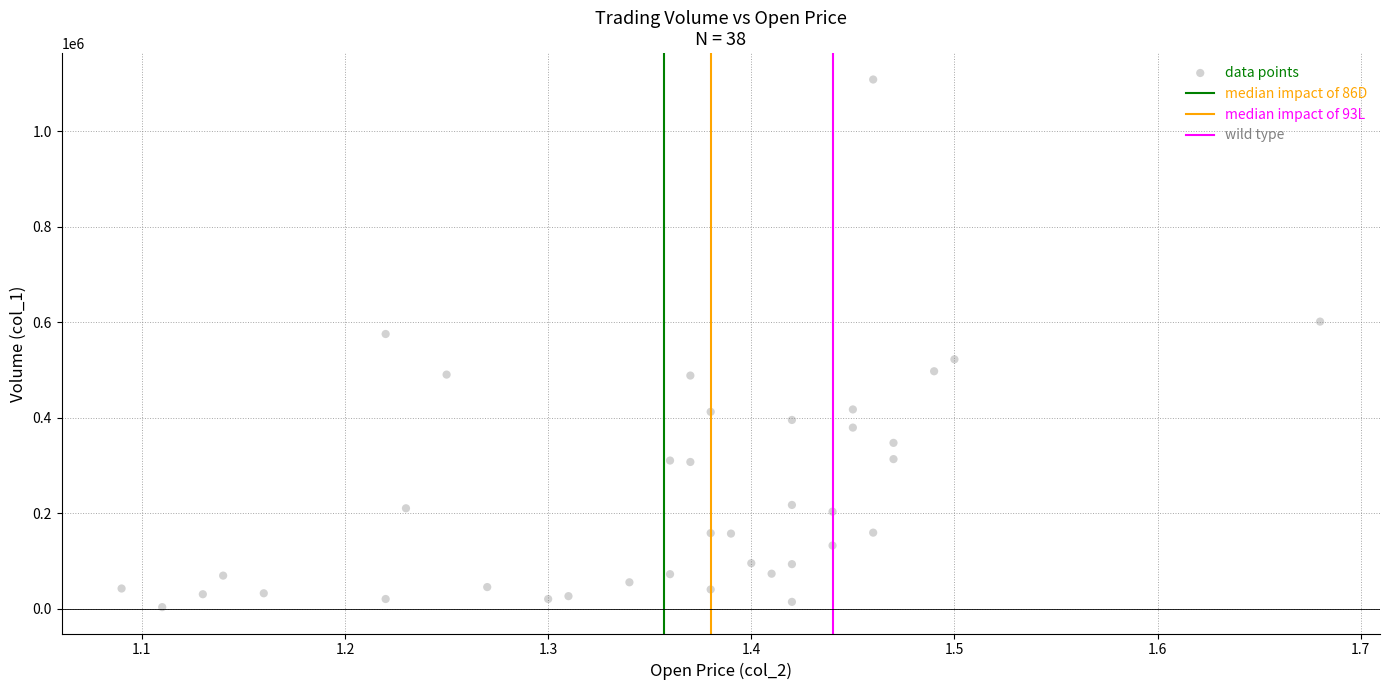

What Y value in the scatter plot is closest to 555500?

575000